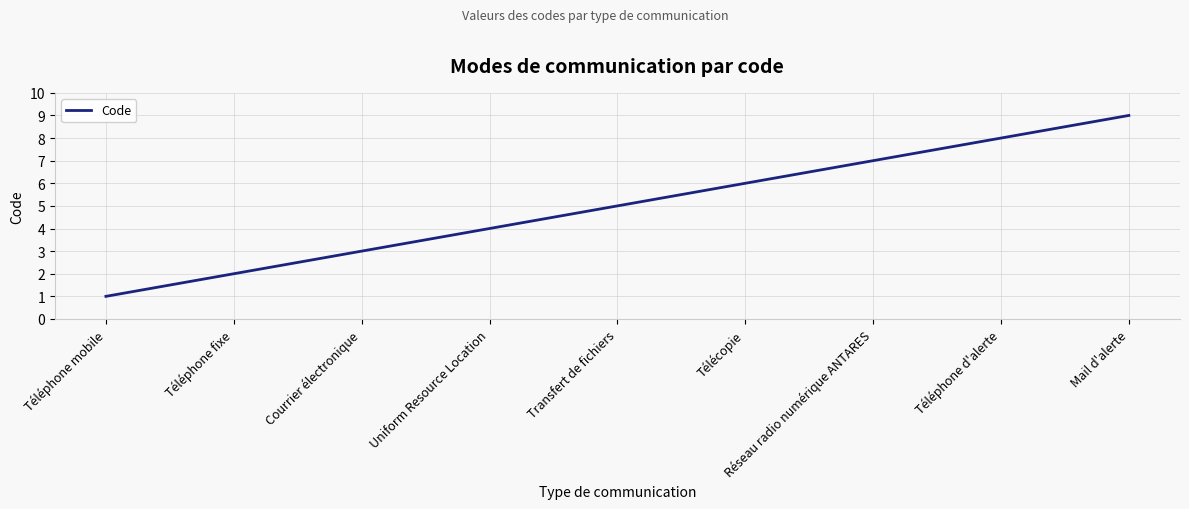

List the labels in order of value, largest first.

Mail d'alerte, Téléphone d'alerte, Réseau radio numérique ANTARES, Télécopie, Transfert de fichiers, Uniform Resource Location, Courrier électronique, Téléphone fixe, Téléphone mobile